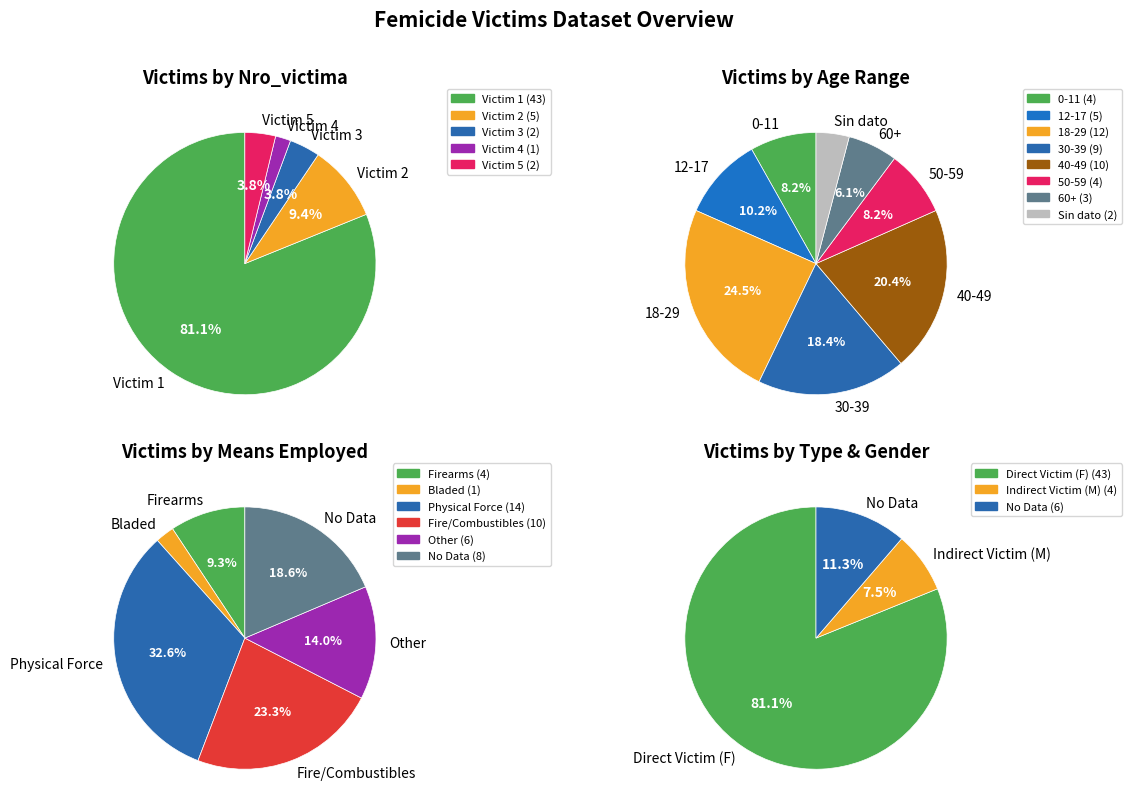

Which slice is the smallest?

1